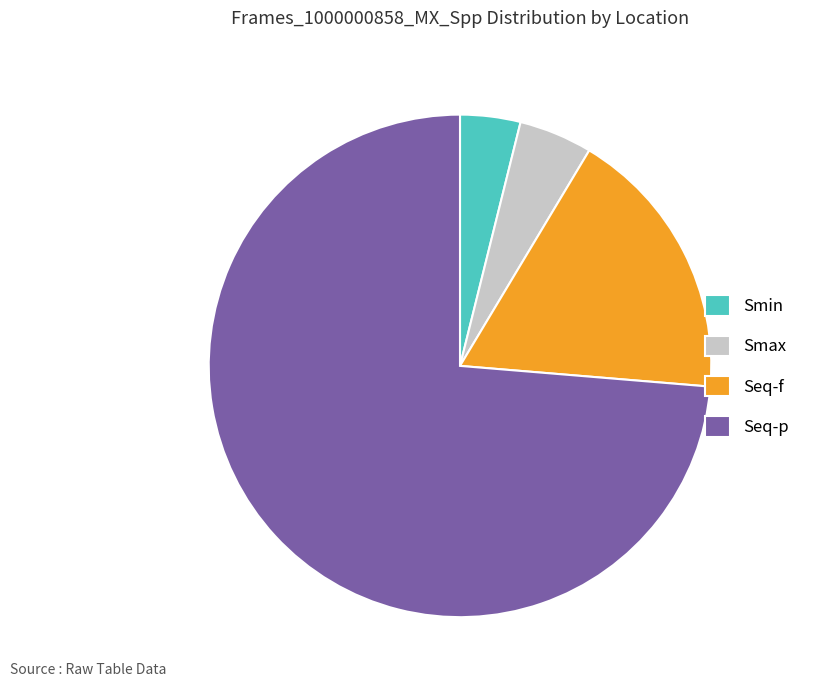

Which has a higher value, Seq-f or Smax?

Seq-f